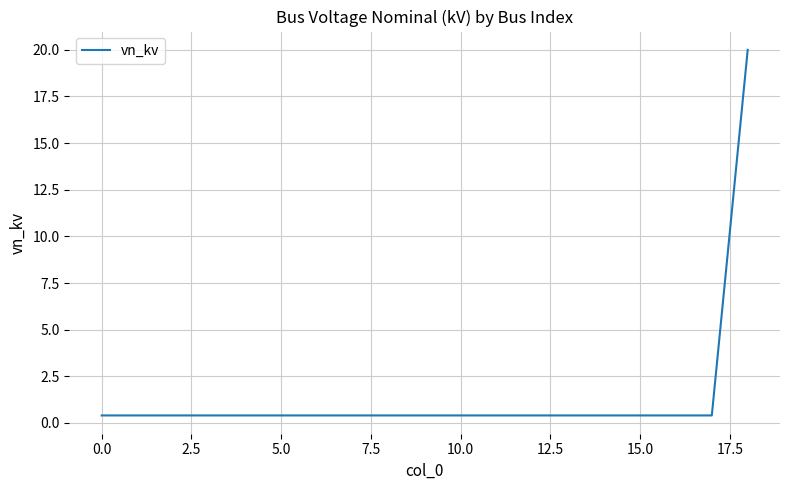

What is the greatest value displayed?

20.0